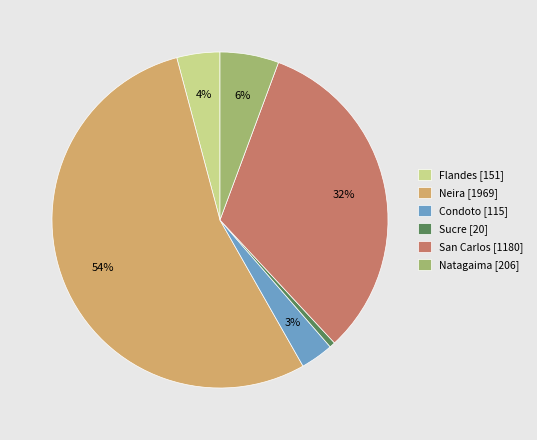

Count the number of slices in the pie.

6